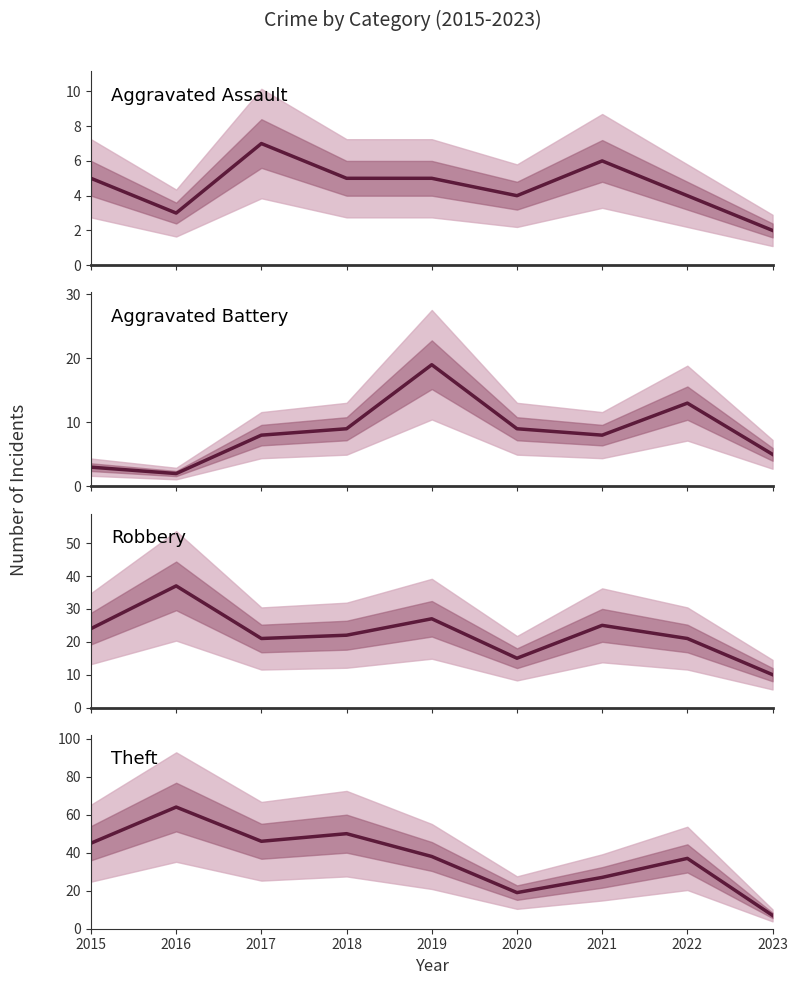

Reading right to left, what are all the values shown in this chart?

Aggravated Assault: 2023=2	2022=4	2021=6	2020=4	2019=5	2018=5	2017=7	2016=3	2015=5
Aggravated Battery: 2023=5	2022=13	2021=8	2020=9	2019=19	2018=9	2017=8	2016=2	2015=3
Robbery: 2023=10	2022=21	2021=25	2020=15	2019=27	2018=22	2017=21	2016=37	2015=24
Theft: 2023=7	2022=37	2021=27	2020=19	2019=38	2018=50	2017=46	2016=64	2015=45